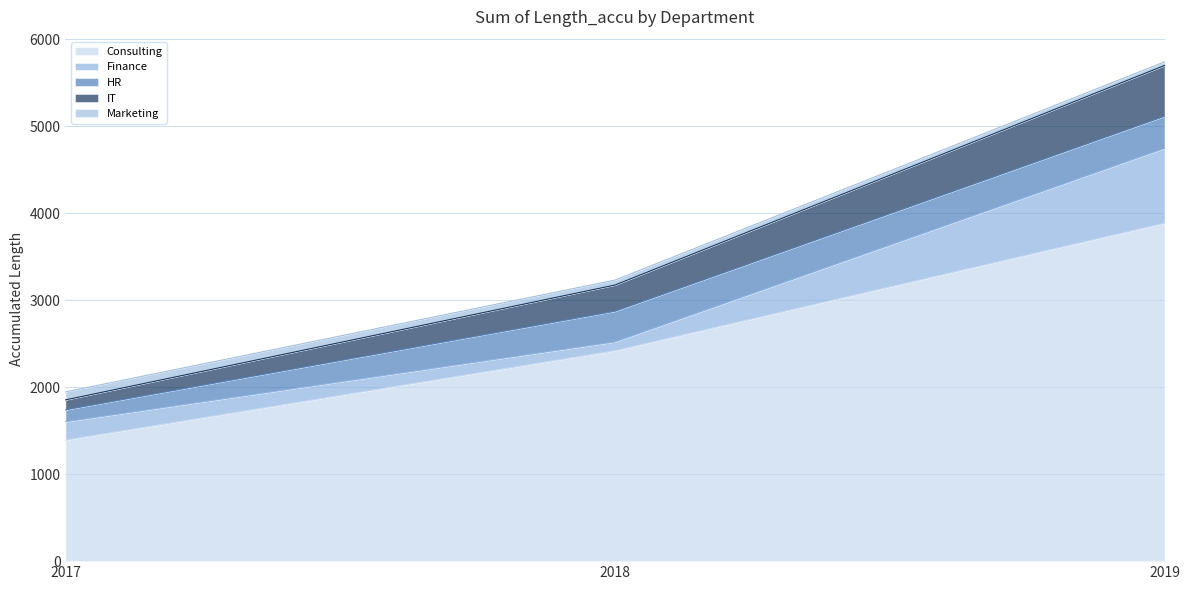

Which series has the largest range (max minus min)?

Consulting